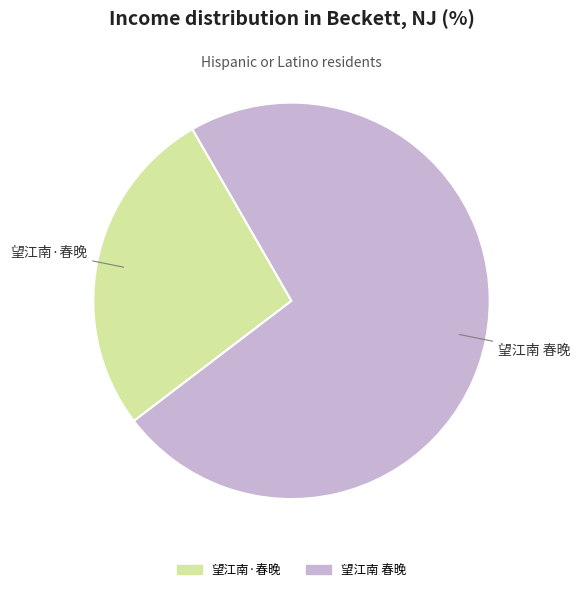

Combined, do 望江南 春晚 and 望江南·春晚 account for over 50%?

Yes